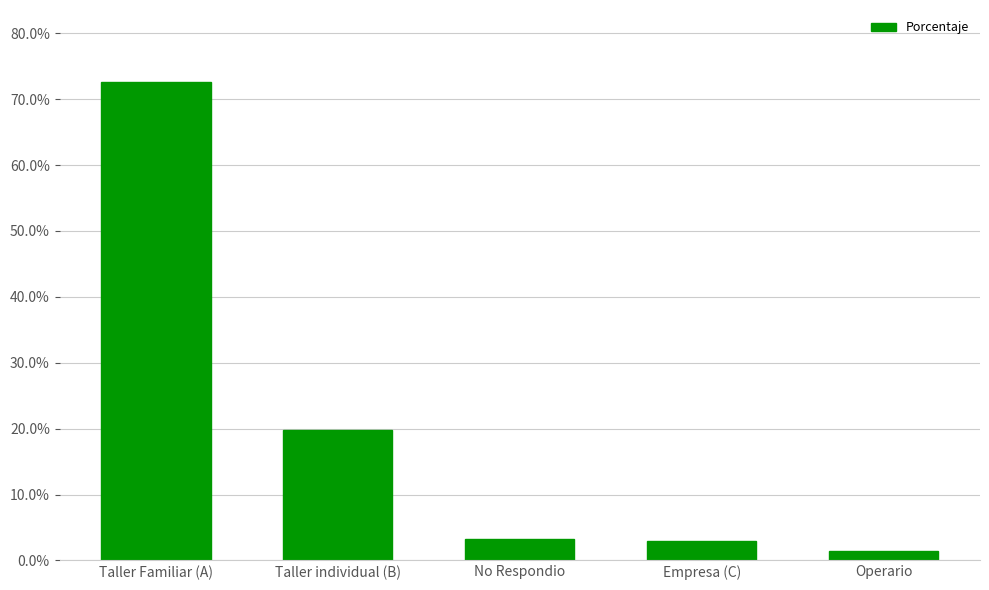

Which label corresponds to the smallest value in the chart?

Operario